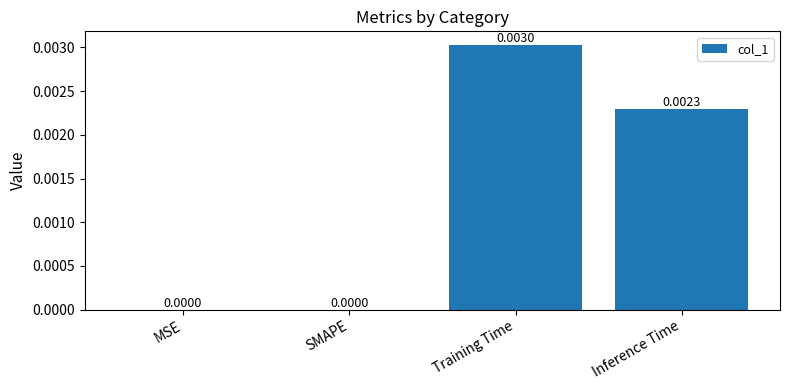

Which label corresponds to the largest value in the chart?

Training Time